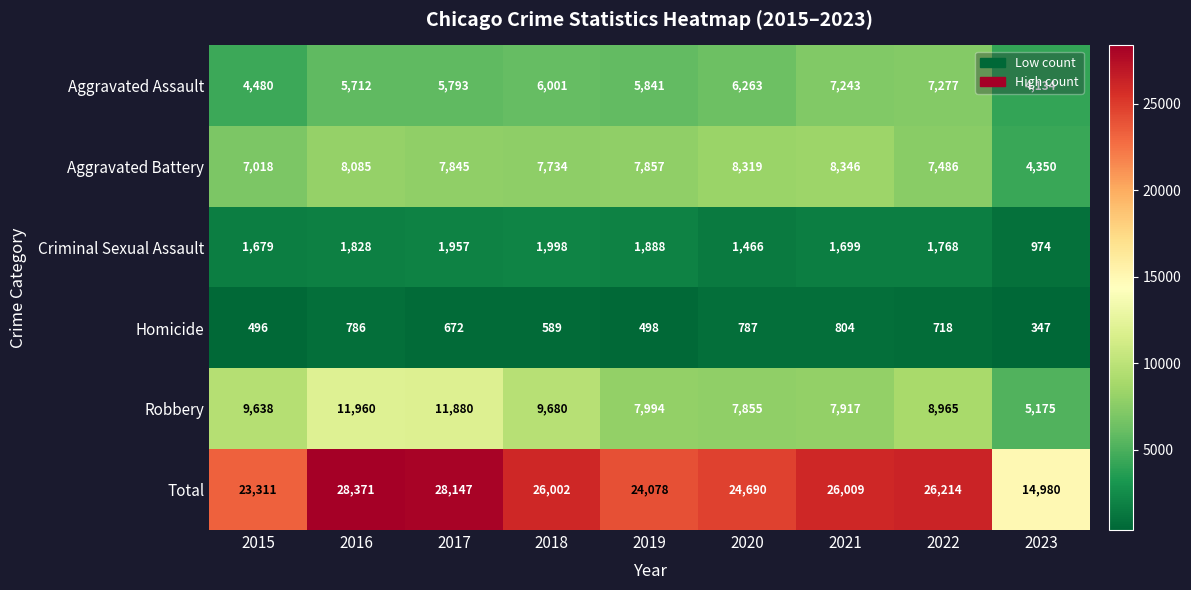

Is the value of Total at 2021 greater than the value of Aggravated Battery at 2019?

Yes